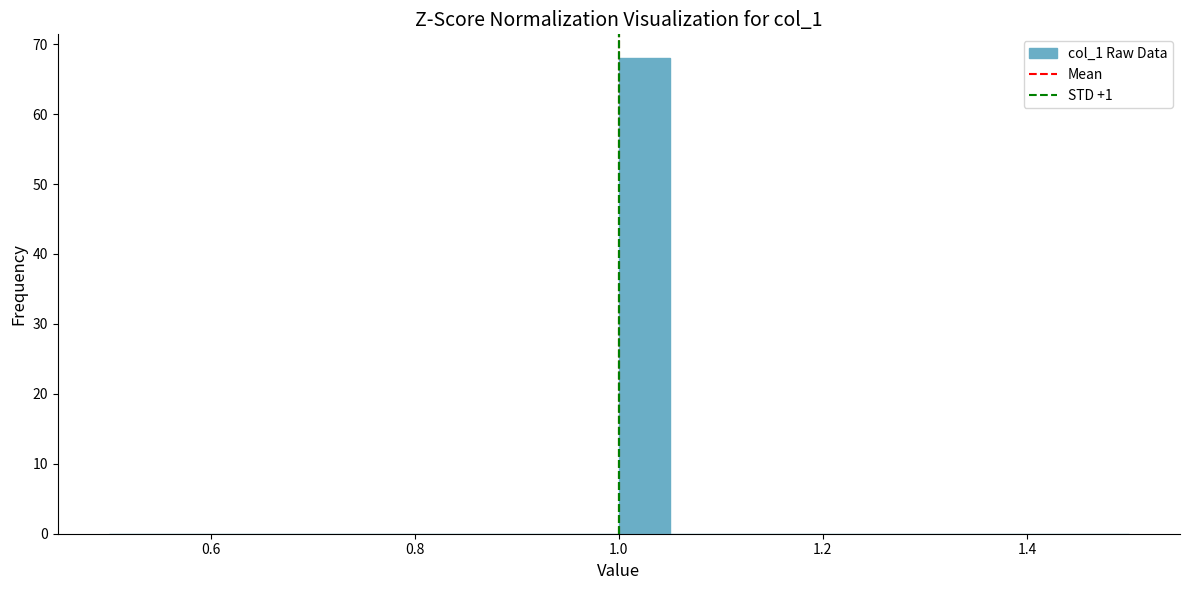

Read against the x-axis, roughly where is the centre of the tallest bar?

1.02